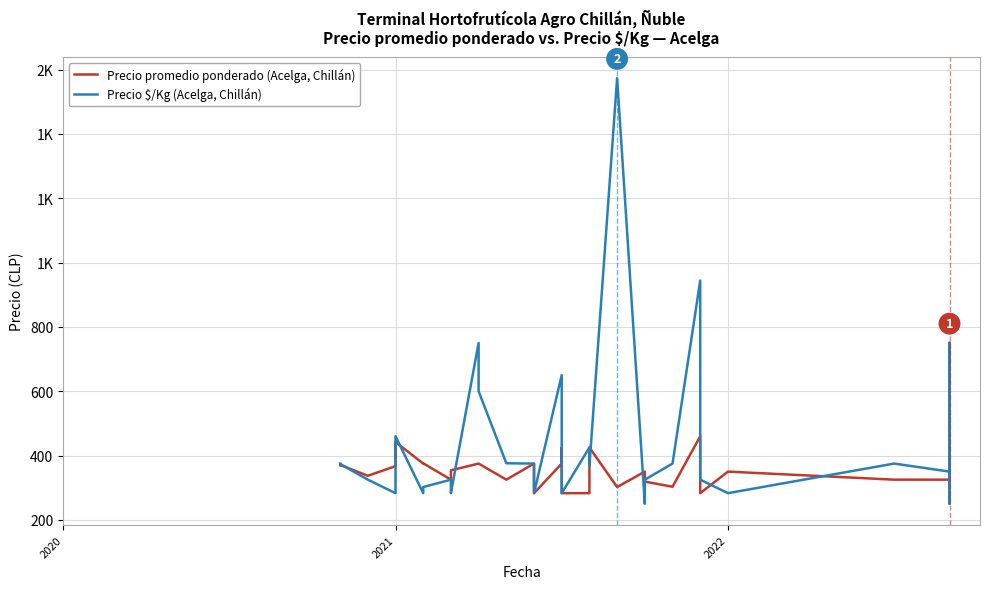

After their last crossing, which series has the higher values: Precio promedio ponderado (Acelga, Chillán) or Precio $/Kg (Acelga, Chillán)?

Precio promedio ponderado (Acelga, Chillán)